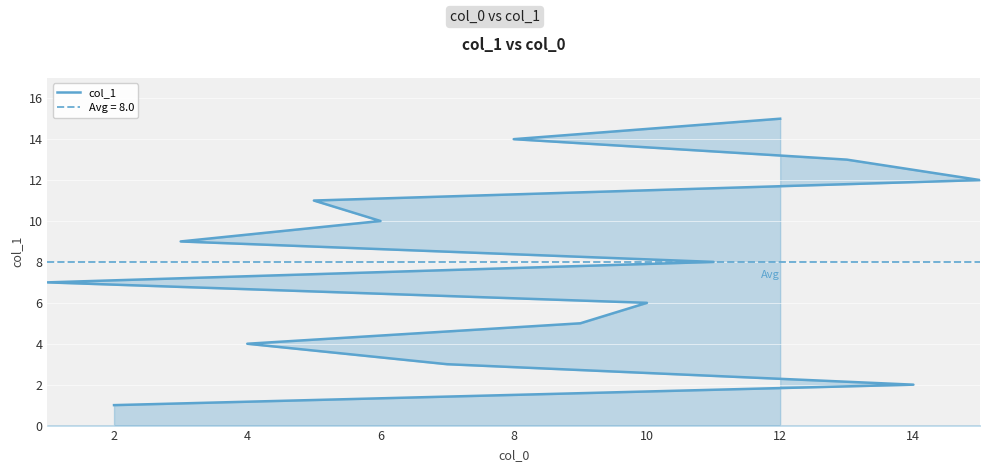

What is the greatest value displayed?

15